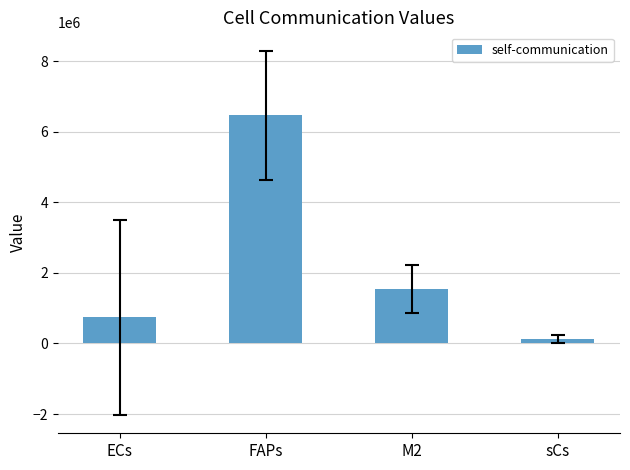

List the labels in order of value, largest first.

FAPs, M2, ECs, sCs